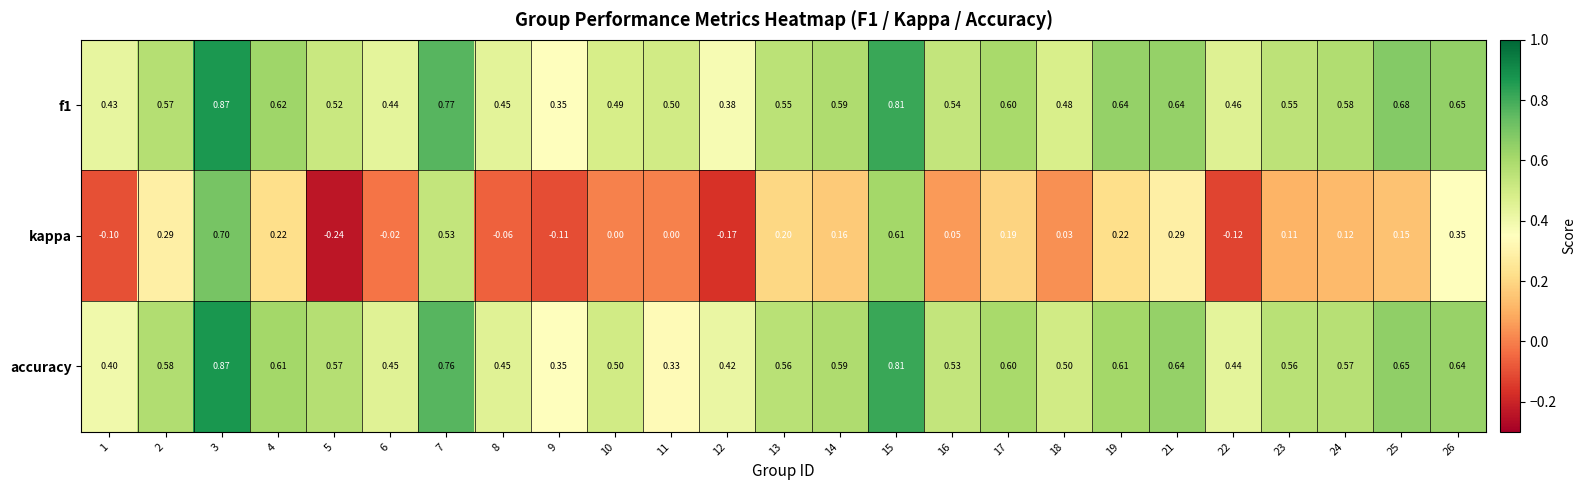

Which series changed the most between 19 and 21?

kappa